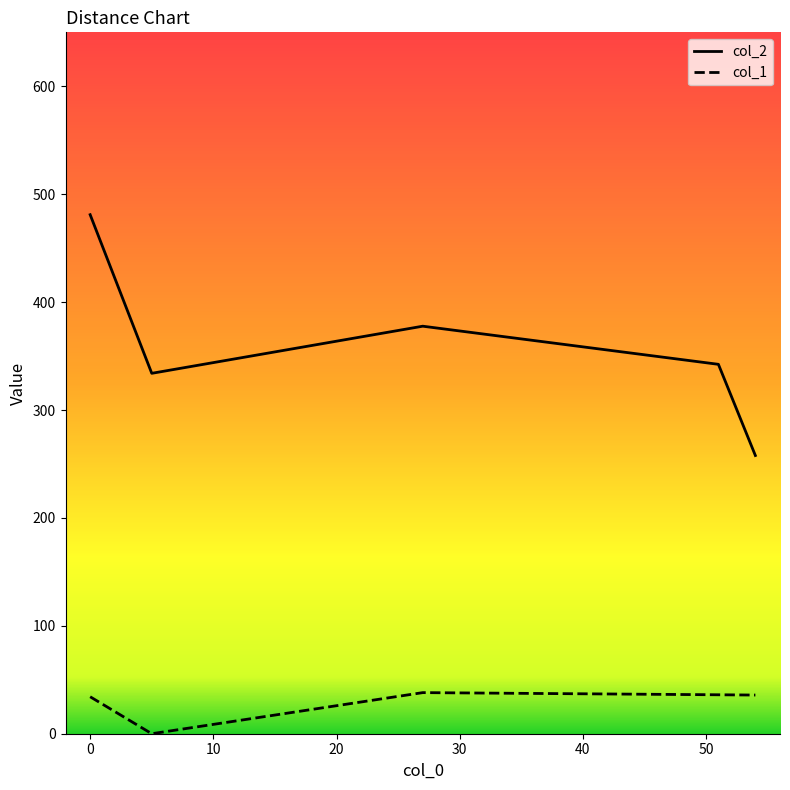

Which series has the largest range (max minus min)?

col_2